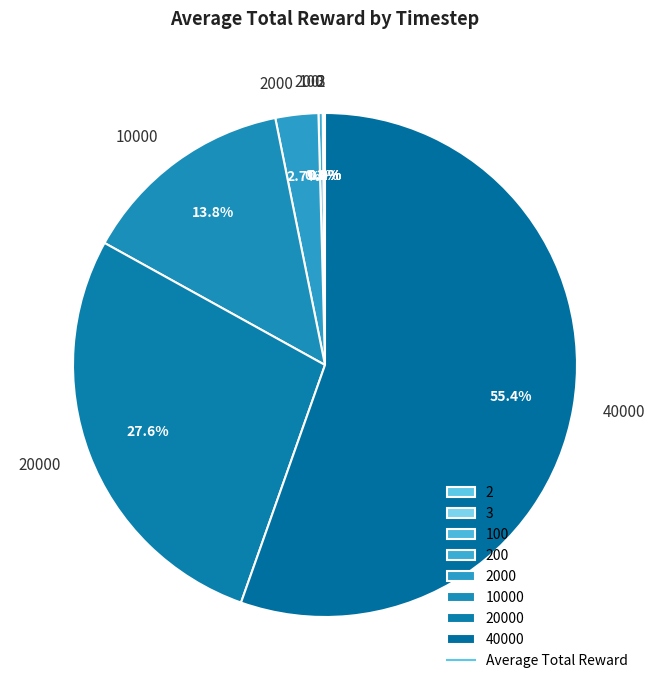

Does any single category account for the majority?

Yes